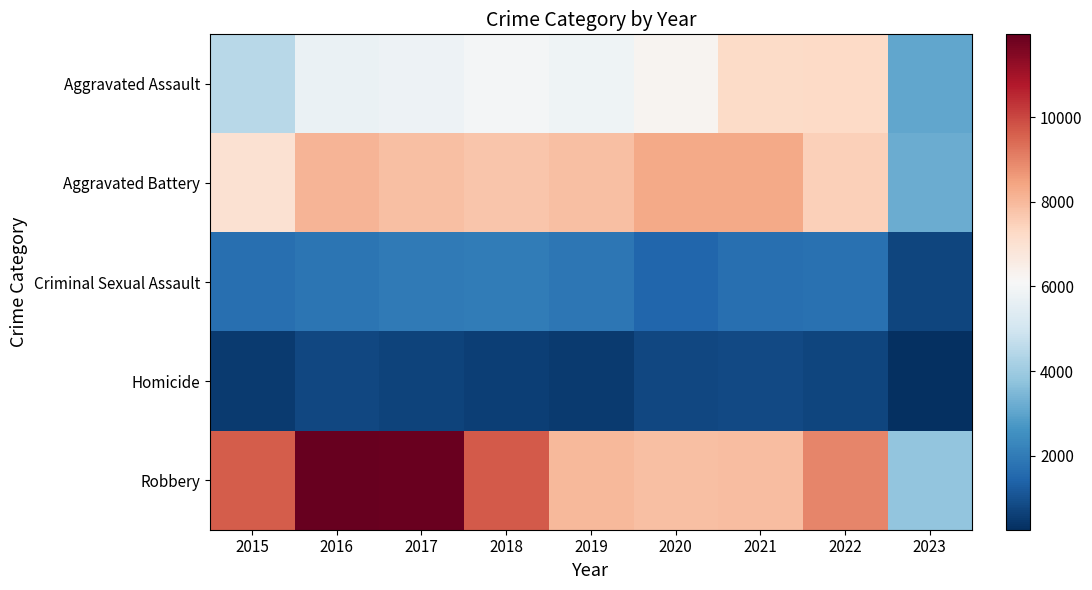

Count the number of data series in this chart.

5